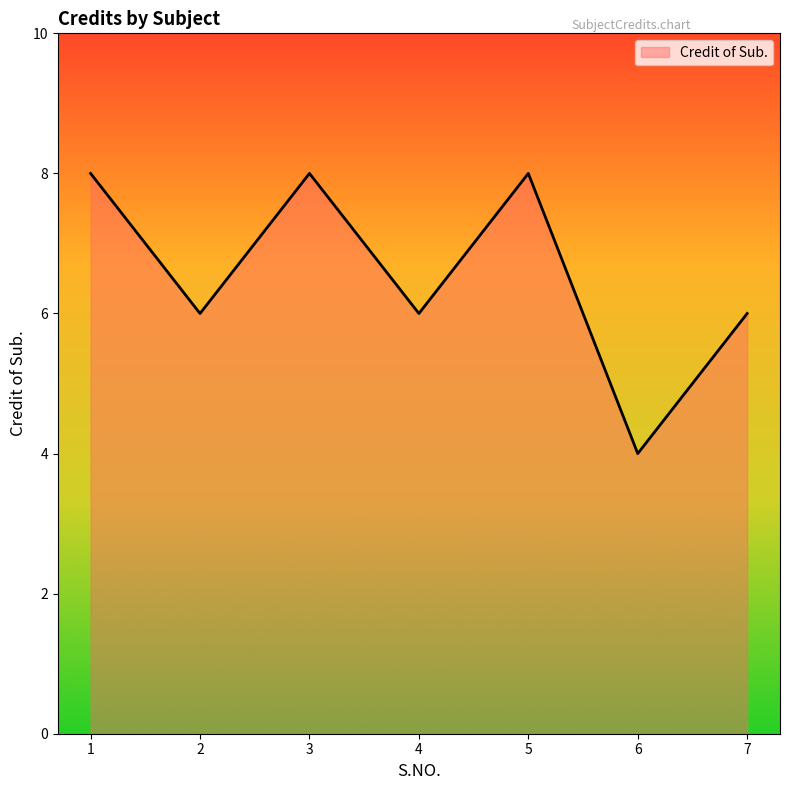

The value at 5 is 12. True or false?

False